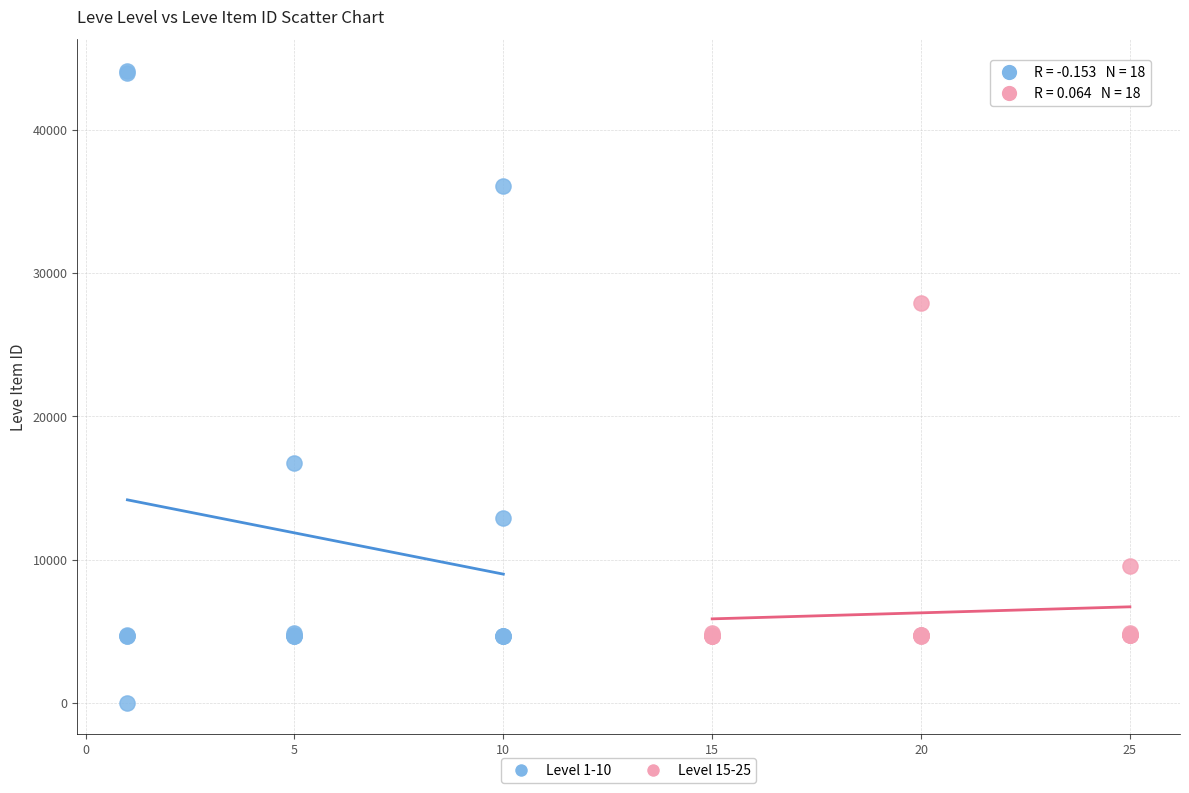

Which series contains the lowest Y value?

Level 1-10